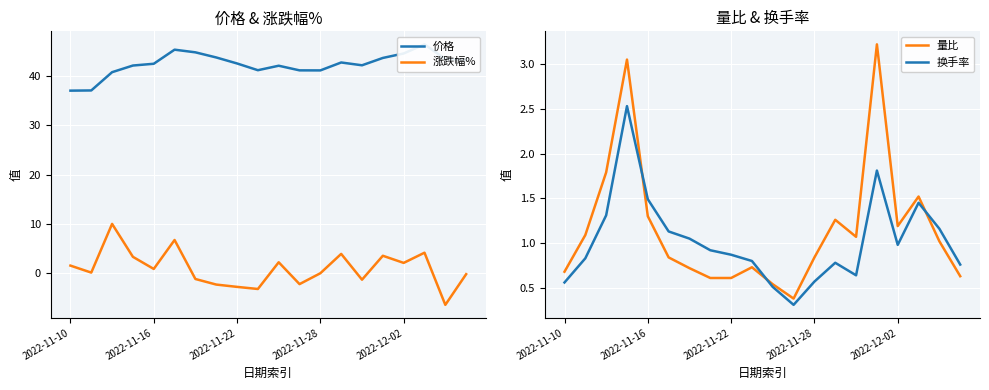

What is the lowest value of the 涨跌幅% series?

-6.4